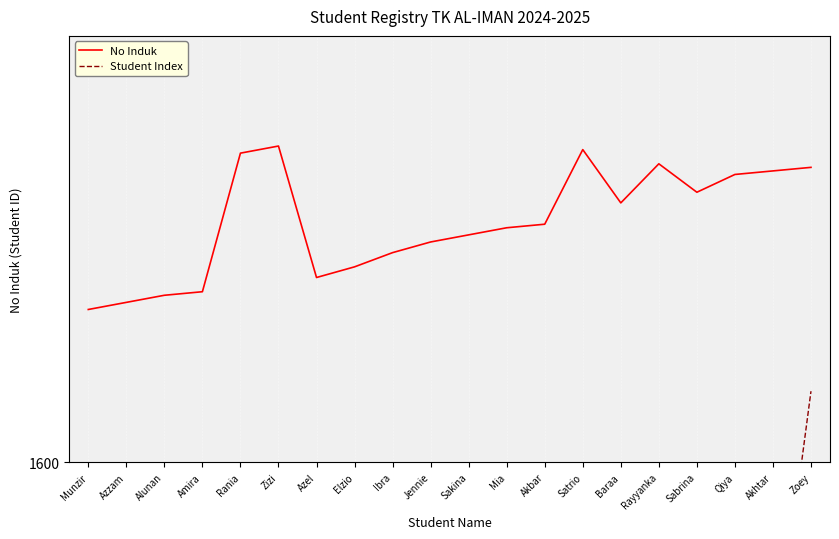

What is the minimum value shown in the chart?

81